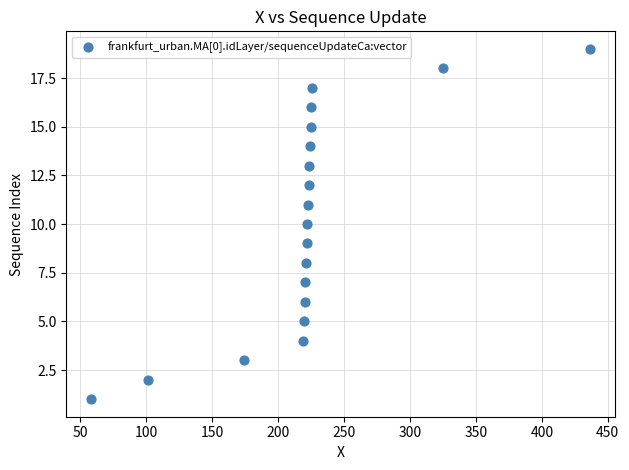

What is the range of Y values (max minus min)?

18